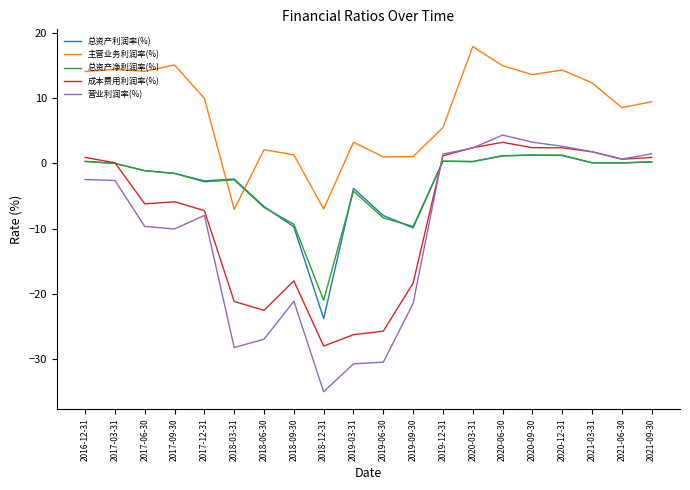

What is the difference between the 成本费用利润率(%) values at 2019-09-30 and 2017-09-30?

12.5